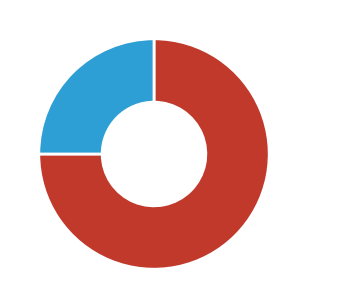

Is there any slice that represents more than half of the pie?

Yes